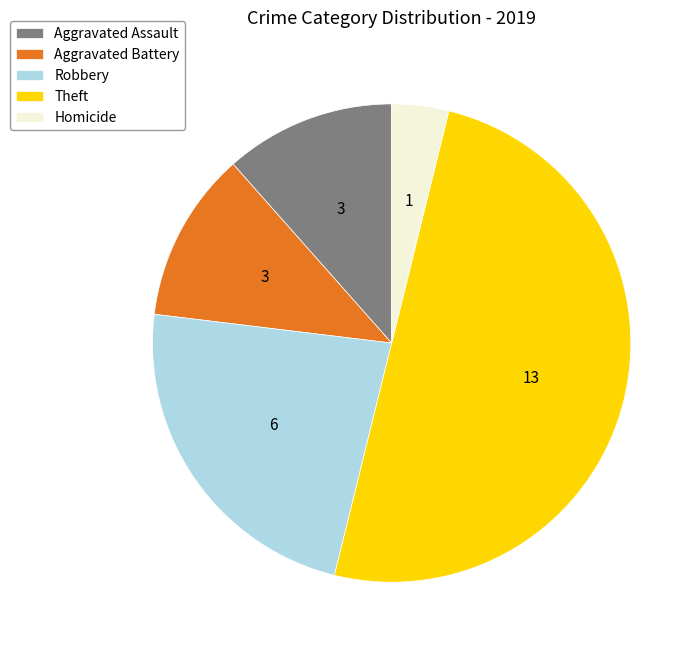

The Aggravated Assault slice represents 12% of the pie. True or false?

True